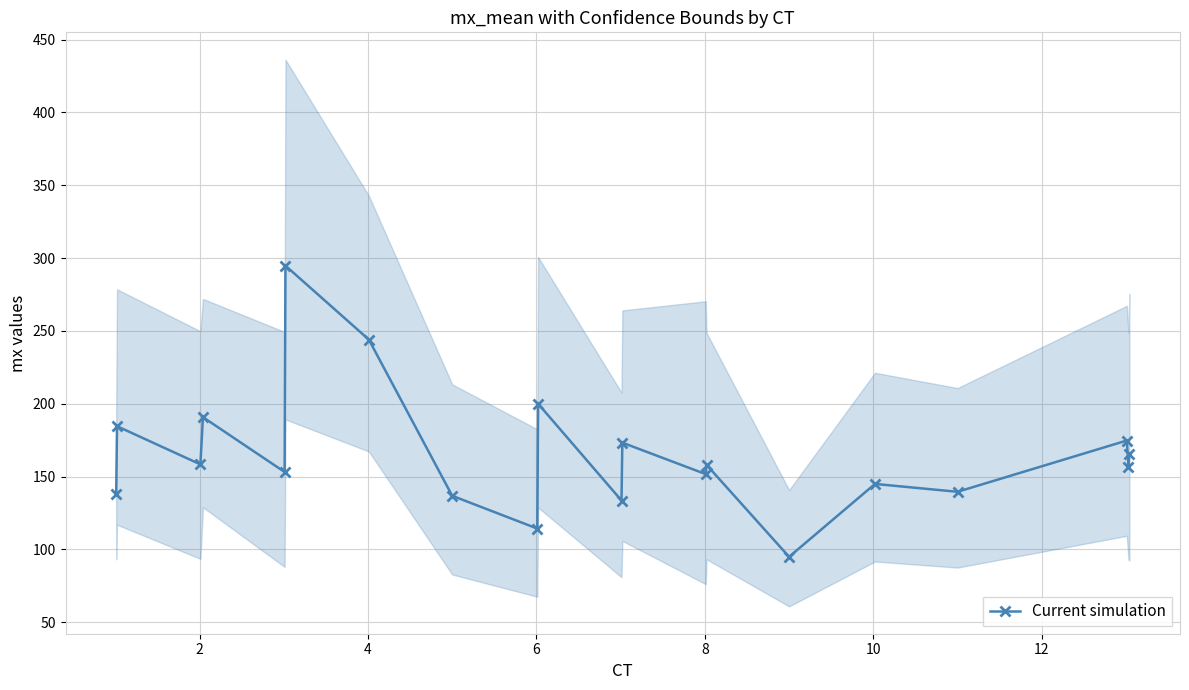

Reading left to right, transcribe all the data shown in this chart.

138.0	184.6	158.3	190.8	153.1	294.8	244.0	136.8	114.3	200.0	133.5	173.3	151.6	158.0	94.8	144.9	139.5	174.7	156.7	165.8